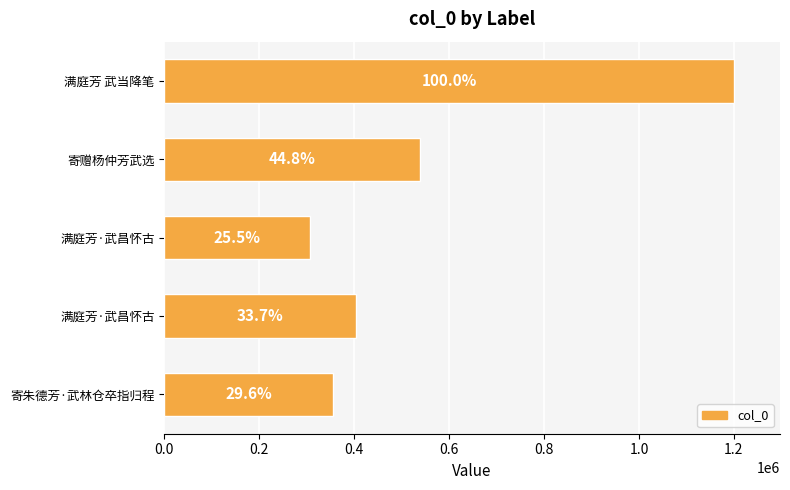

How many bars are there in total?

5